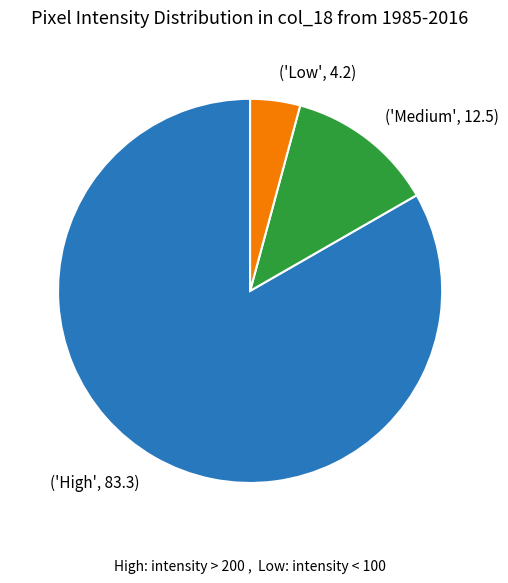

Which has a higher value, ('High', 83.3) or ('Medium', 12.5)?

('High', 83.3)